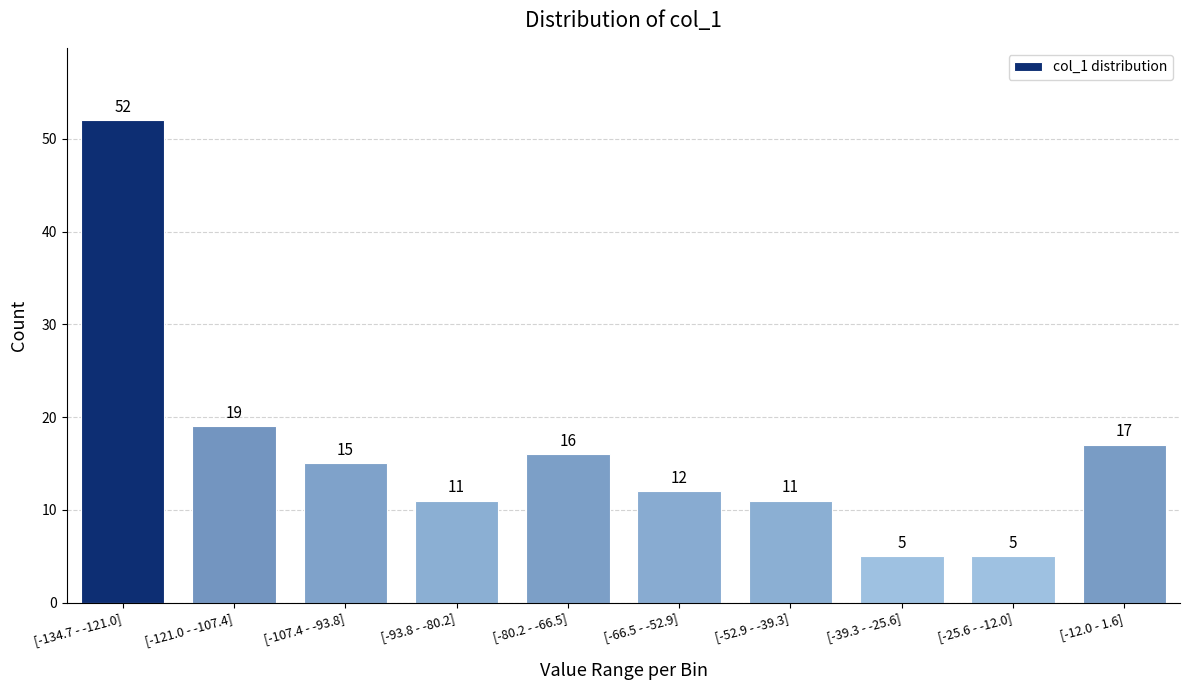

Reading left to right, extract all data points from this chart.

[-134.7 - -121.0]=52	[-121.0 - -107.4]=19	[-107.4 - -93.8]=15	[-93.8 - -80.2]=11	[-80.2 - -66.5]=16	[-66.5 - -52.9]=12	[-52.9 - -39.3]=11	[-39.3 - -25.6]=5	[-25.6 - -12.0]=5	[-12.0 - 1.6]=17